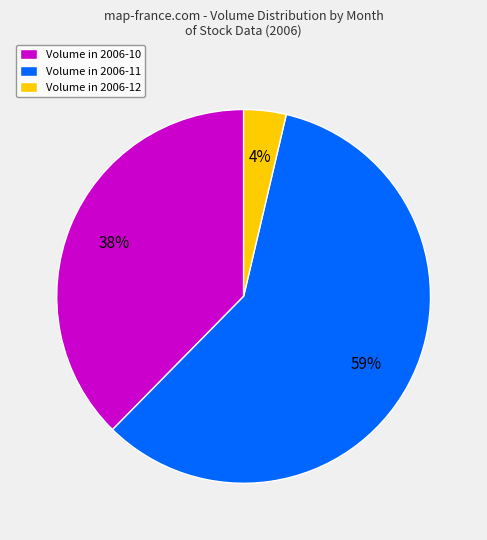

To the nearest percent, what is the difference between the Volume in 2006-11 and Volume in 2006-10 slice percentages?

21%